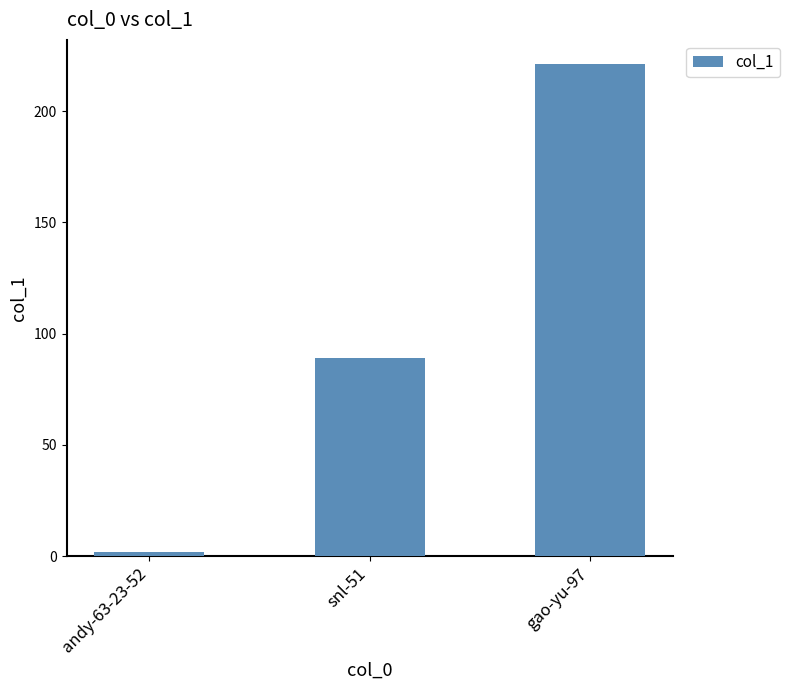

Does the chart contain any negative values?

No